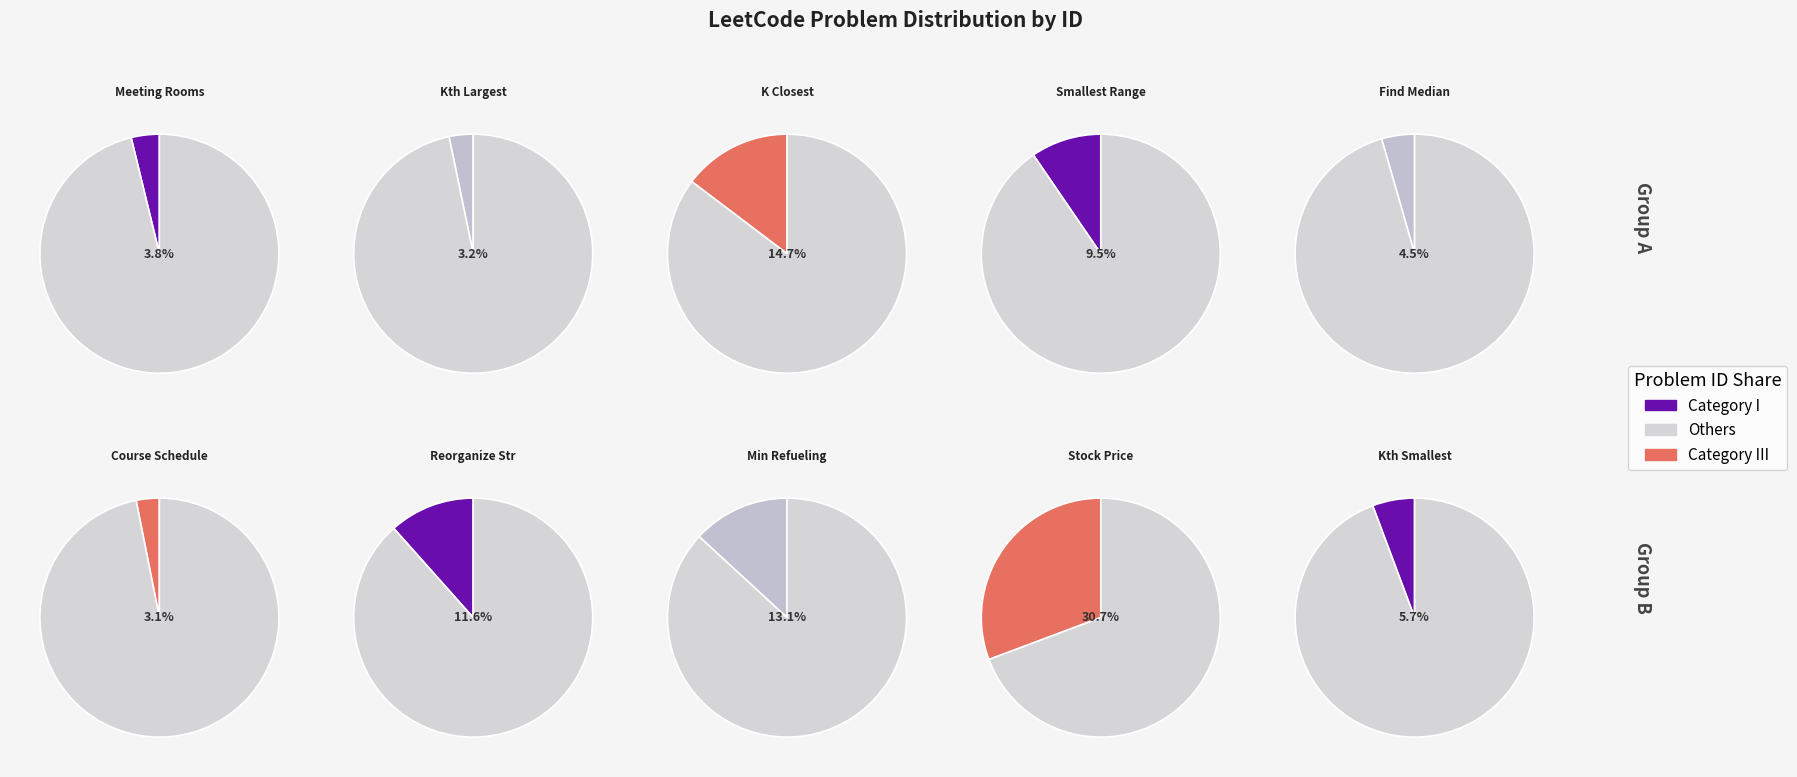

Does Find Median from Data Stream account for over 50% of the chart?

No